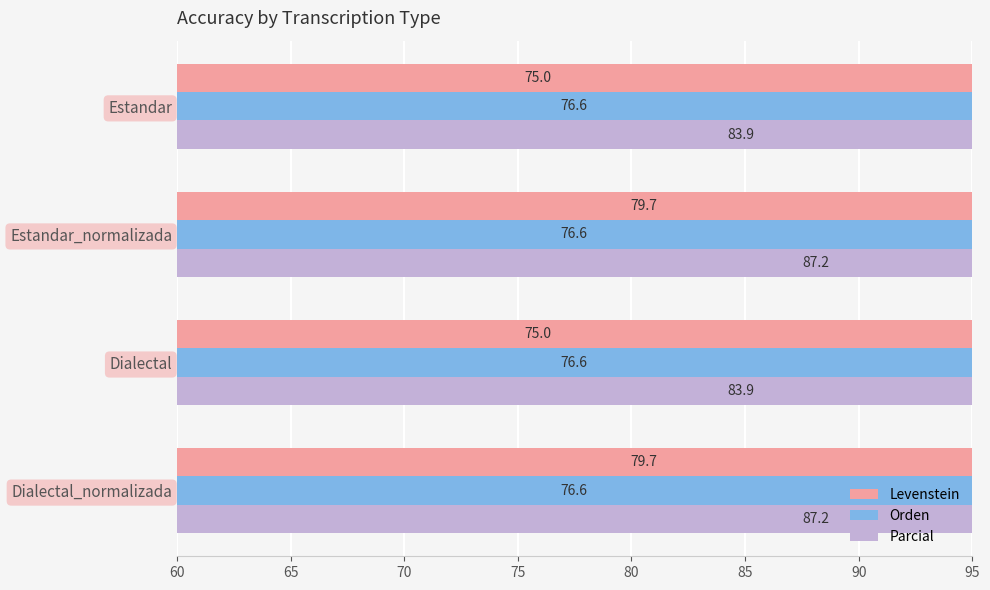

How many distinct data groups are displayed?

3